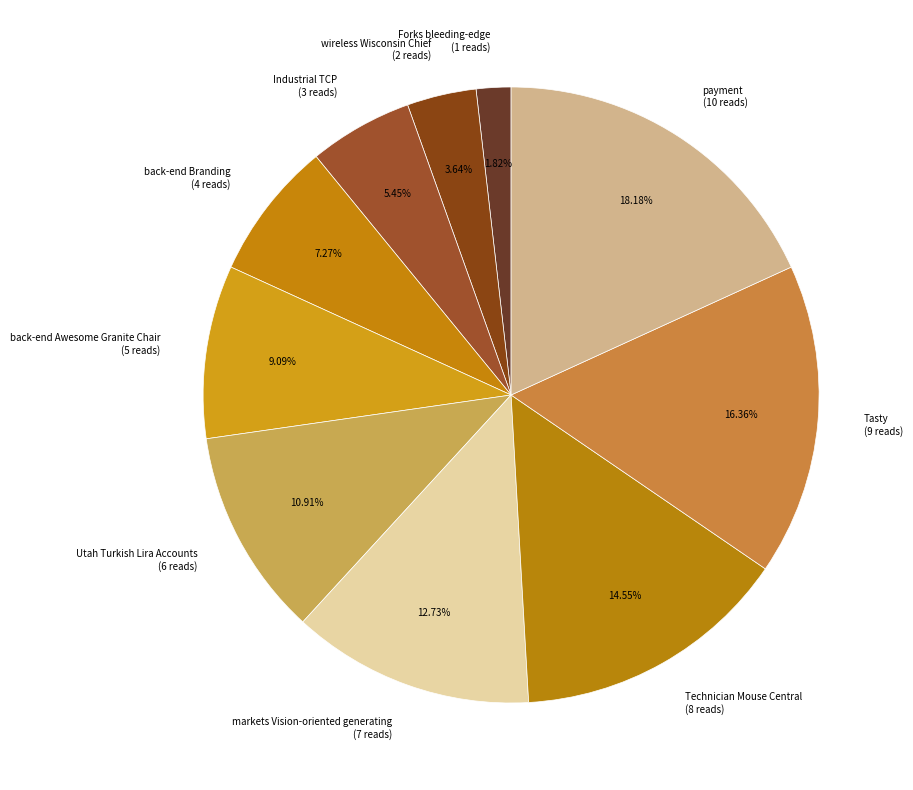

Is Utah Turkish Lira Accounts the majority of the pie?

No